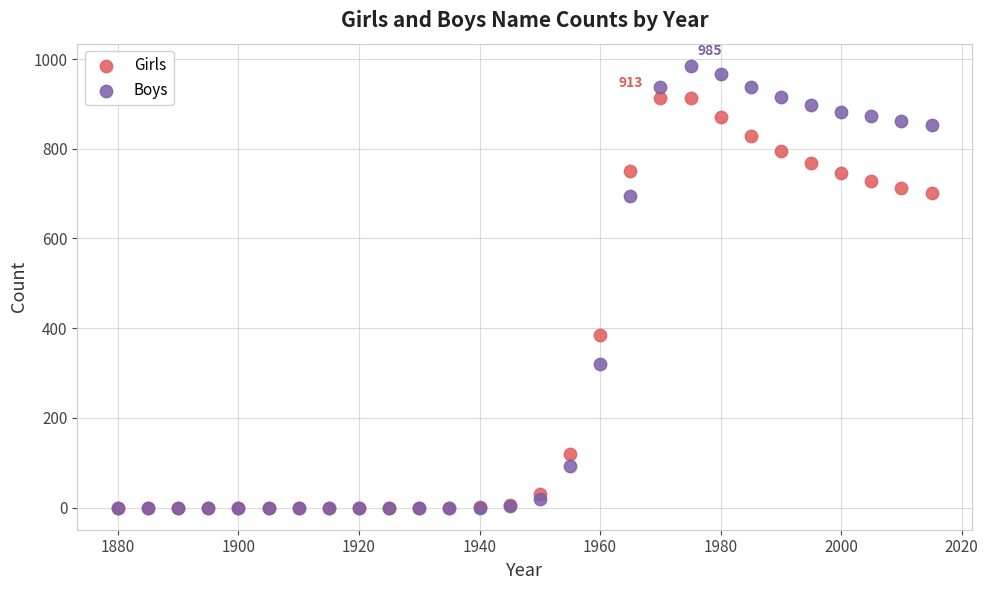

Which series contains the highest Y value?

Boys